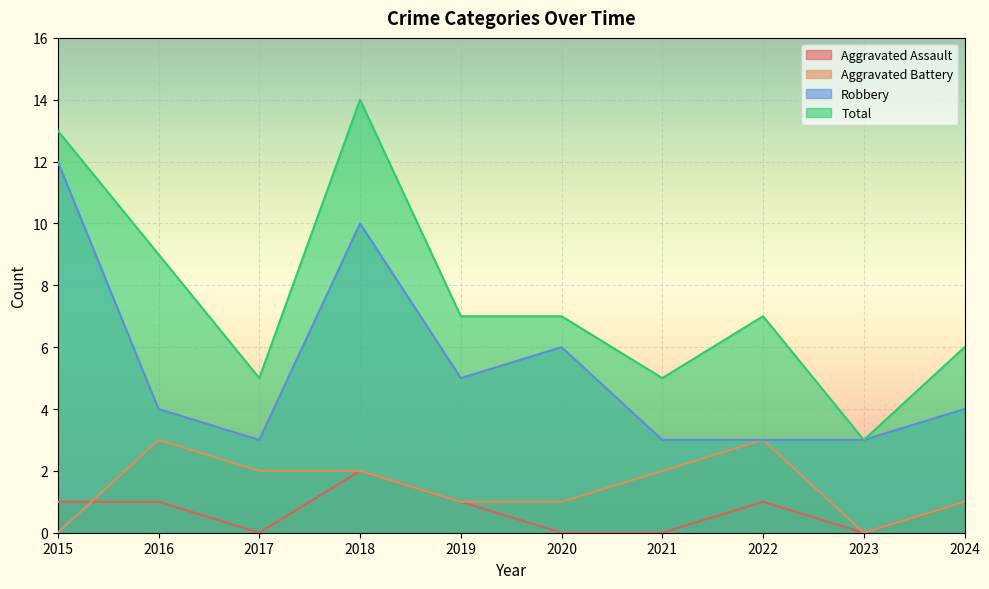

Which series changed the most between 2015 and 2024?

Robbery